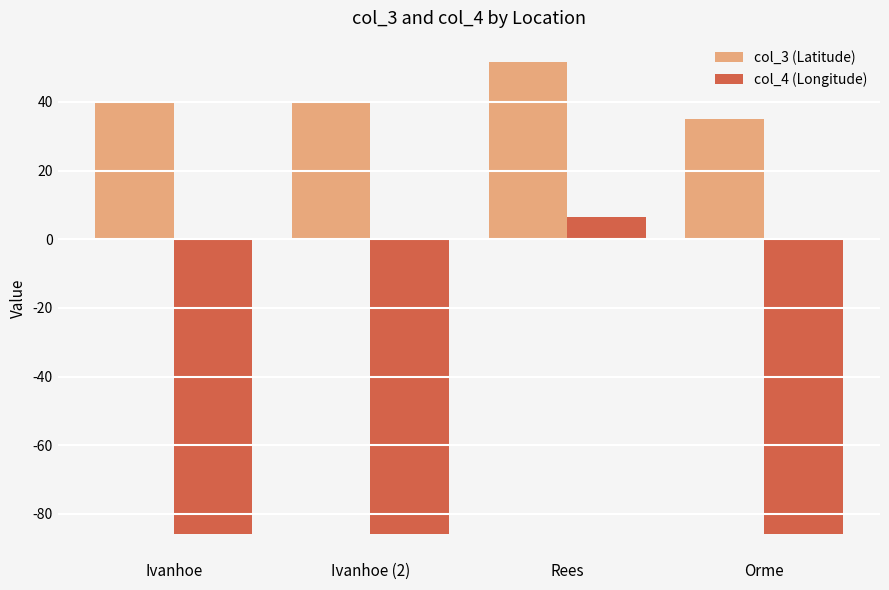

The col_4 (Longitude) series shows -86.0 at Ivanhoe. True or false?

True